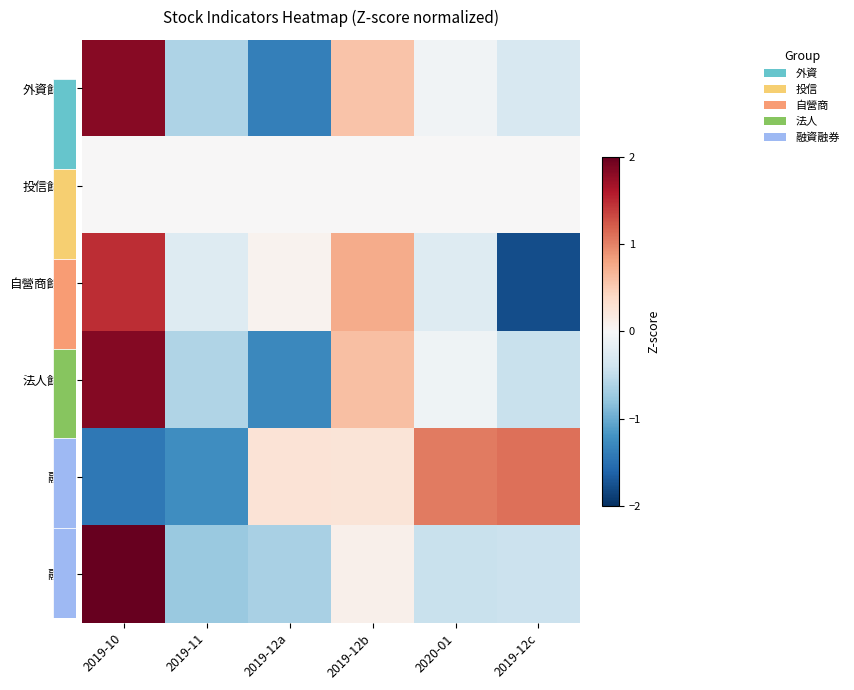

Which has a higher value, 2020-01 or 2019-12a?

2020-01